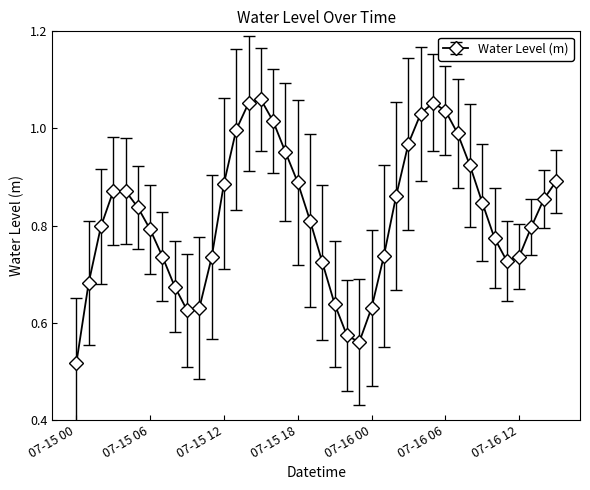

True or false: there are more than 2 points higher than both neighbors.

True